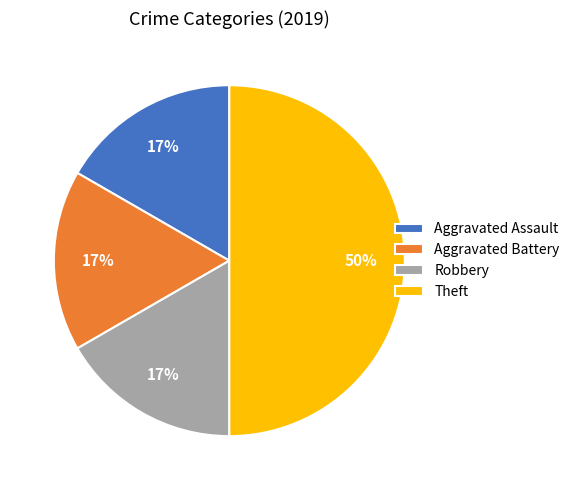

Does Aggravated Assault represent more than half of the total?

No